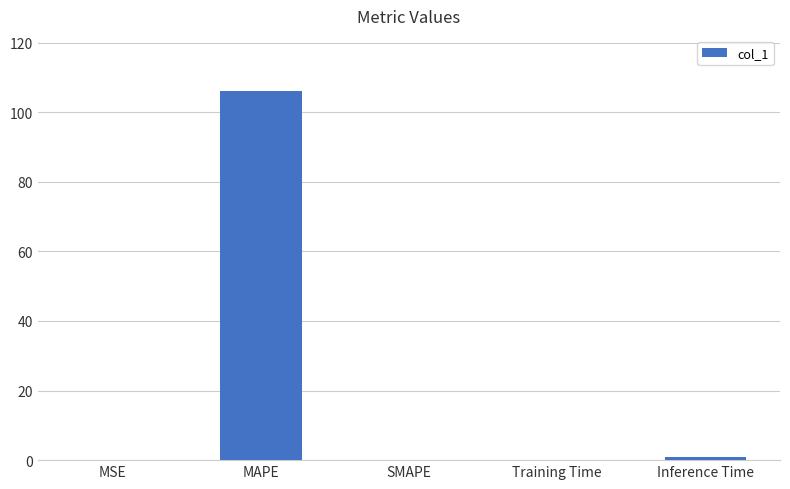

What is the change in value from MAPE to Inference Time?

-105.1